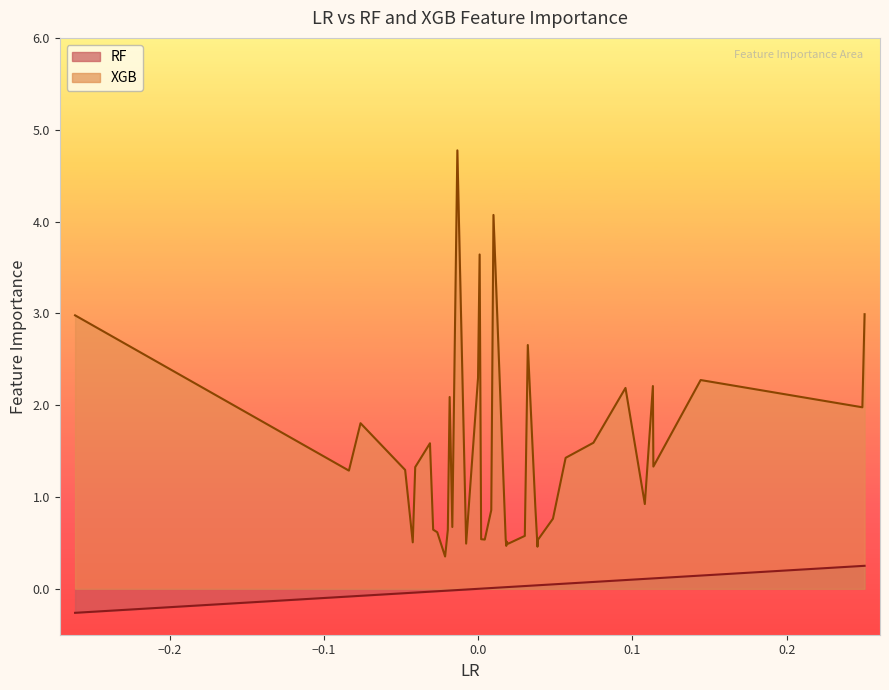

Which series has the largest total across all categories?

XGB